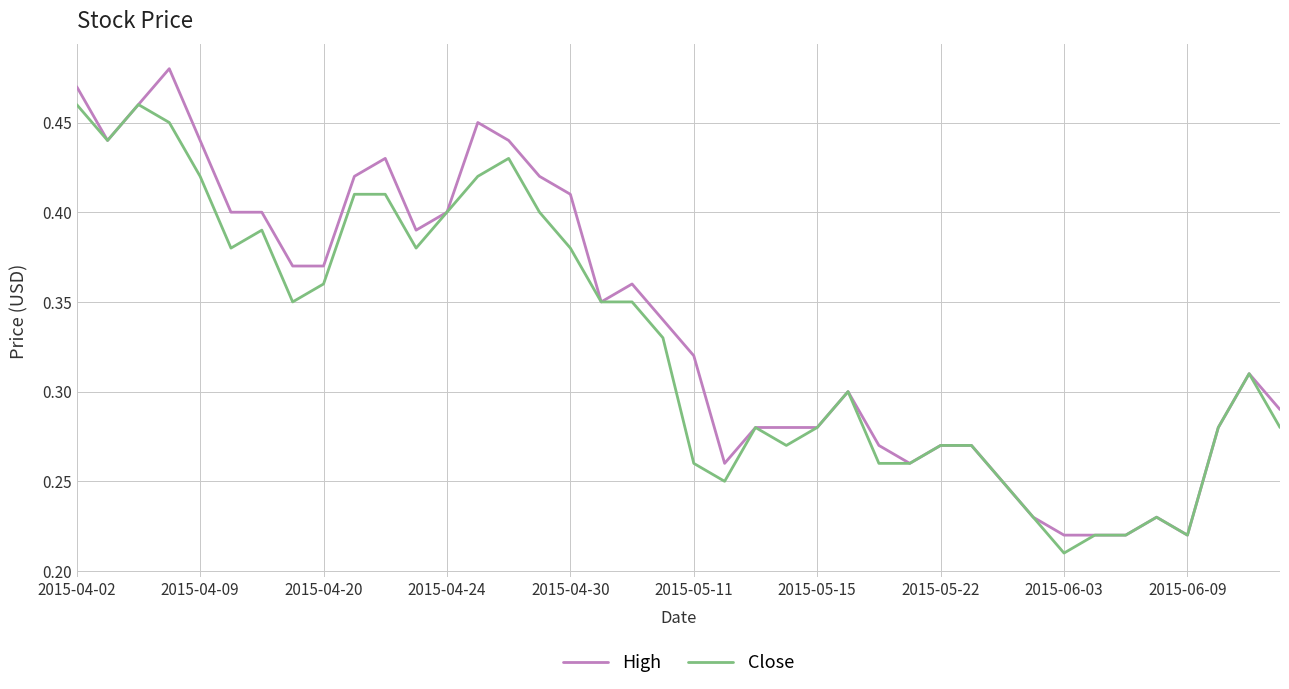

Which series has the largest range (max minus min)?

High